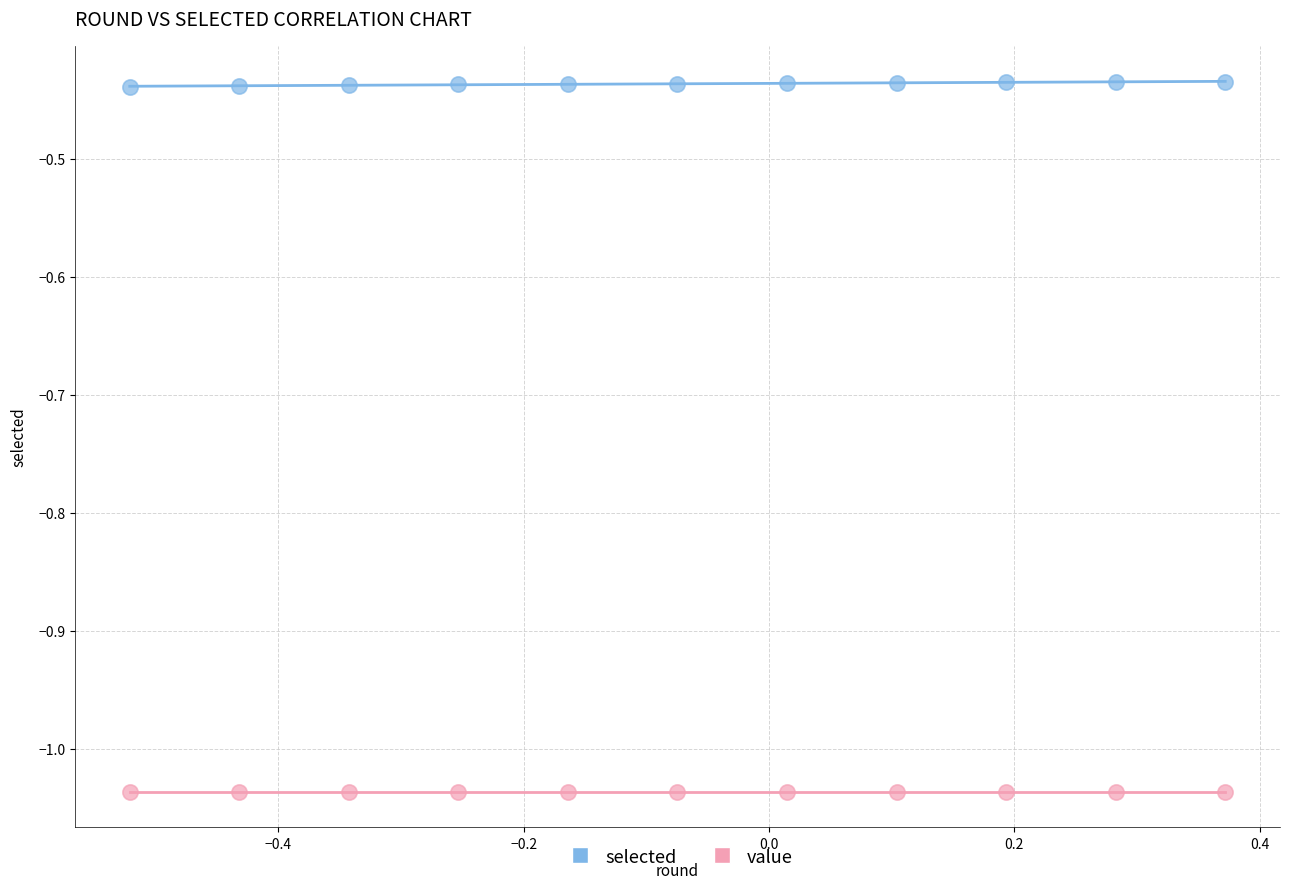

Which series contains the lowest Y value?

value